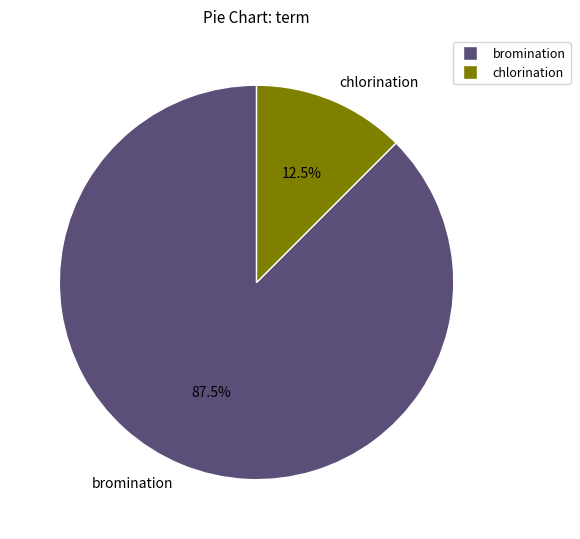

Combined, do chlorination and bromination account for over 50%?

Yes